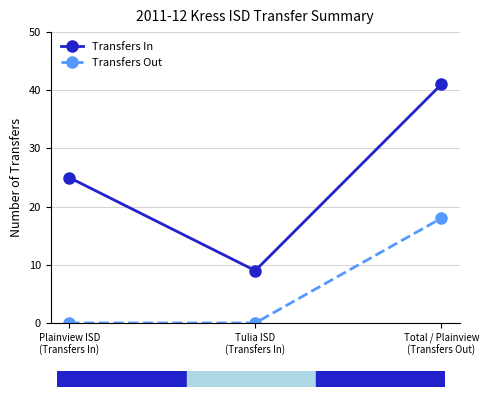

What value does the Transfers Out series have at Total / Plainview
(Transfers Out), to the nearest 5?

20